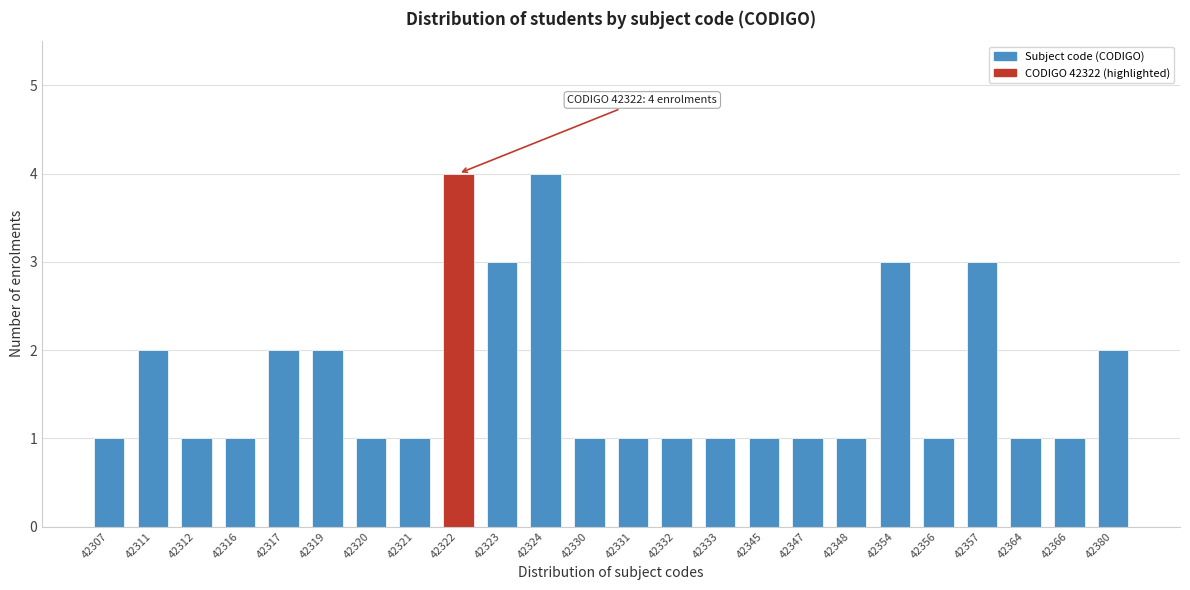

Reading right to left, what are all the values shown in this chart?

2	1	1	3	1	3	1	1	1	1	1	1	1	4	3	4	1	1	2	2	1	1	2	1